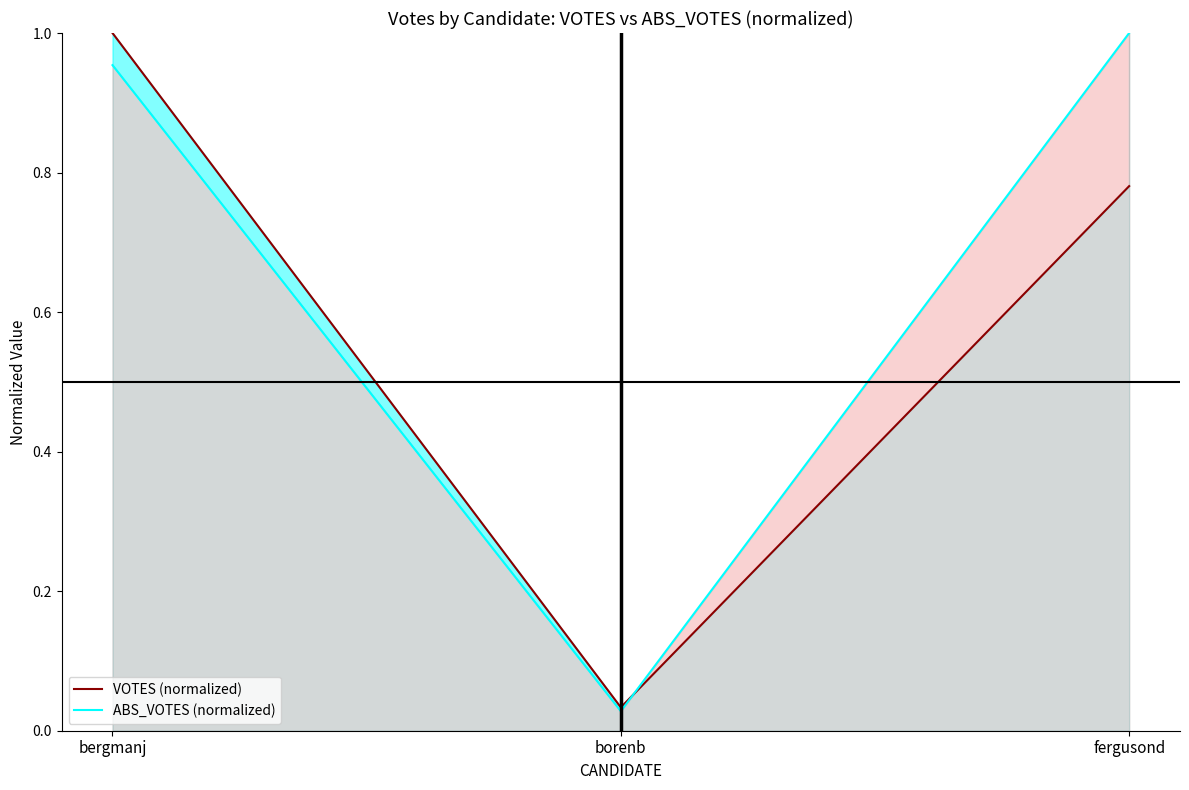

Which series has the widest spread of values?

ABS_VOTES (normalized)